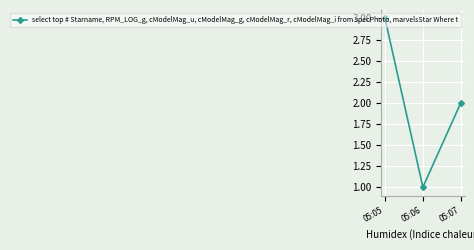

What is the value of the 1st point from the left?

3